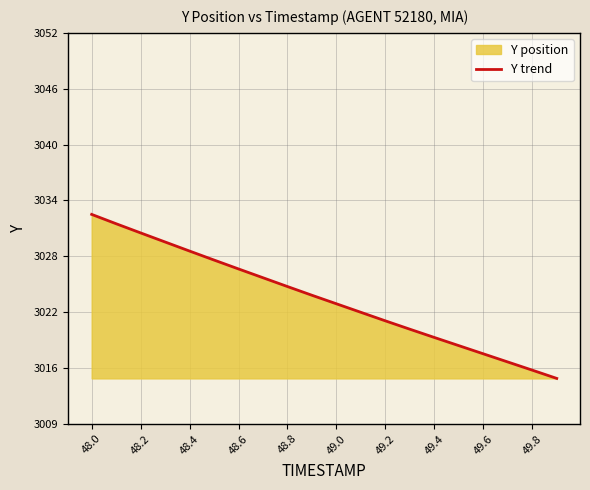

What is the value of the 9th point from the left?

3024.5